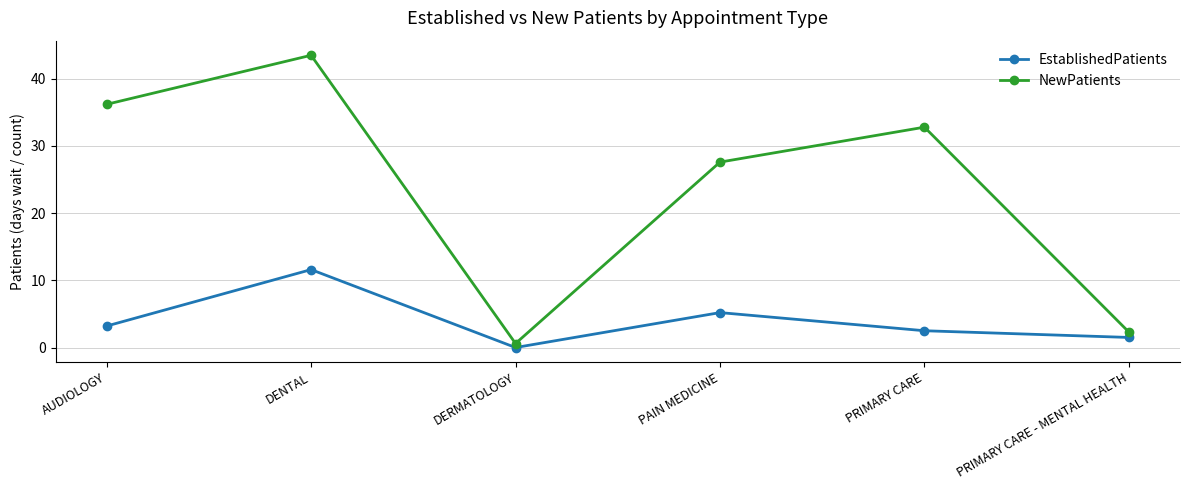

True or false: NewPatients and EstablishedPatients intersect in this chart.

False